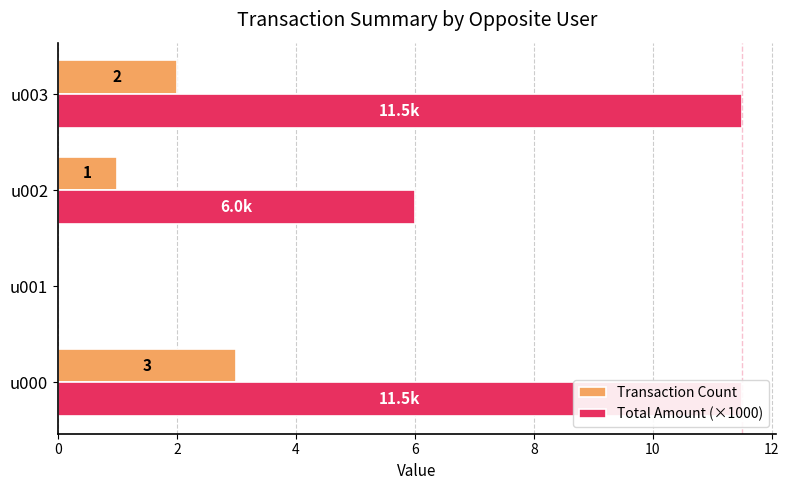

What is the greatest value displayed?

11.5